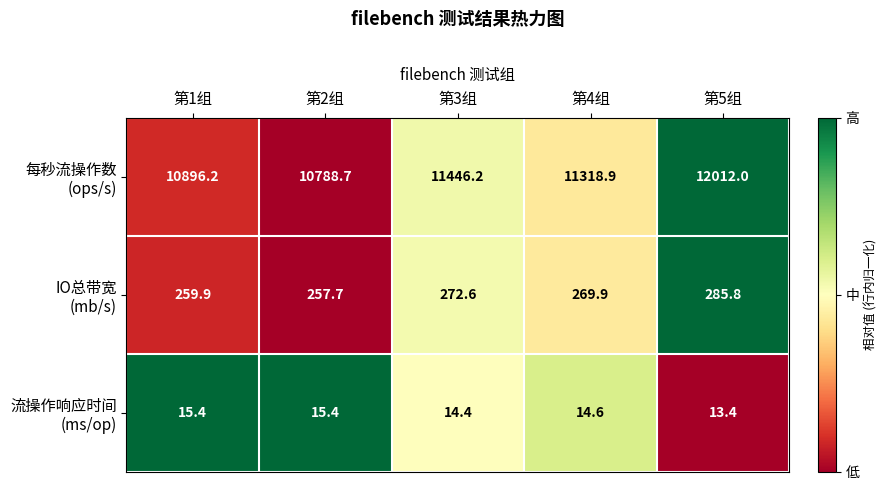

What is the maximum value shown in the chart?

12012.0